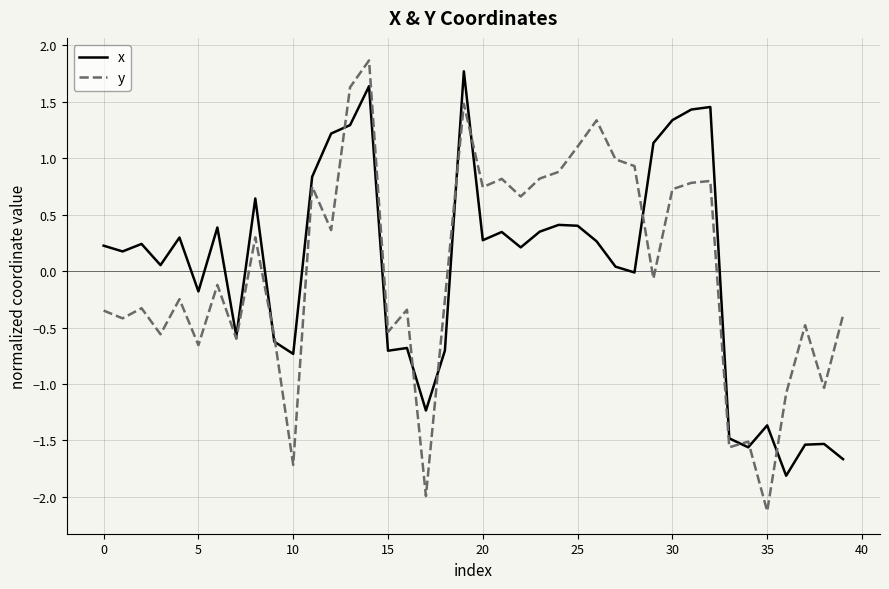

What is the maximum value for y?

1.9